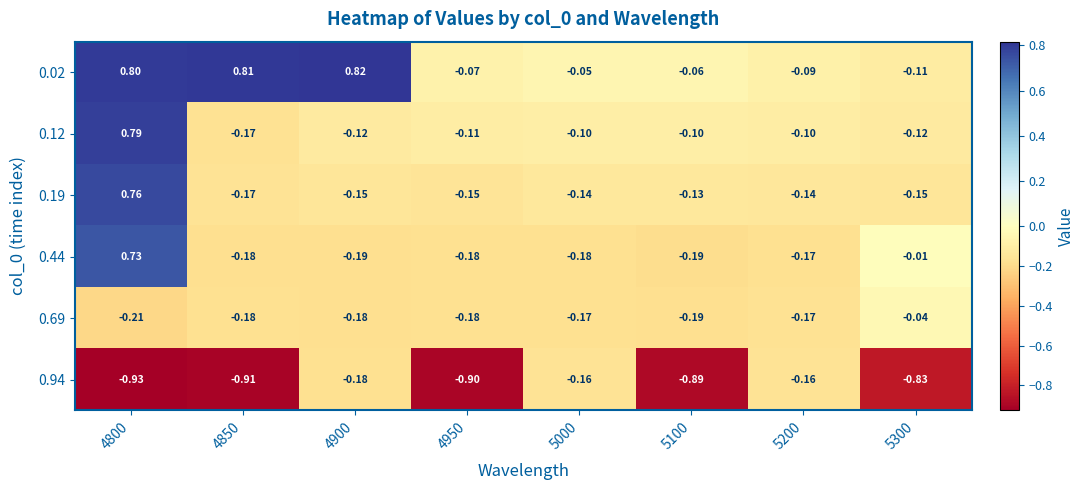

Is the value of 0.02 at 5200 greater than the value of 0.44 at 4850?

Yes